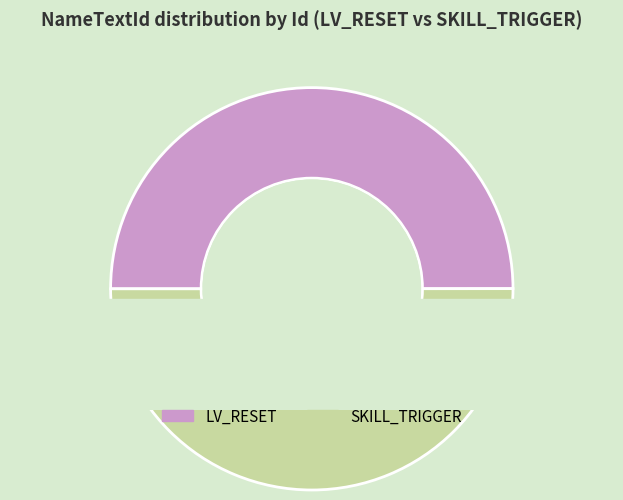

Is 2 the majority of the pie?

Yes